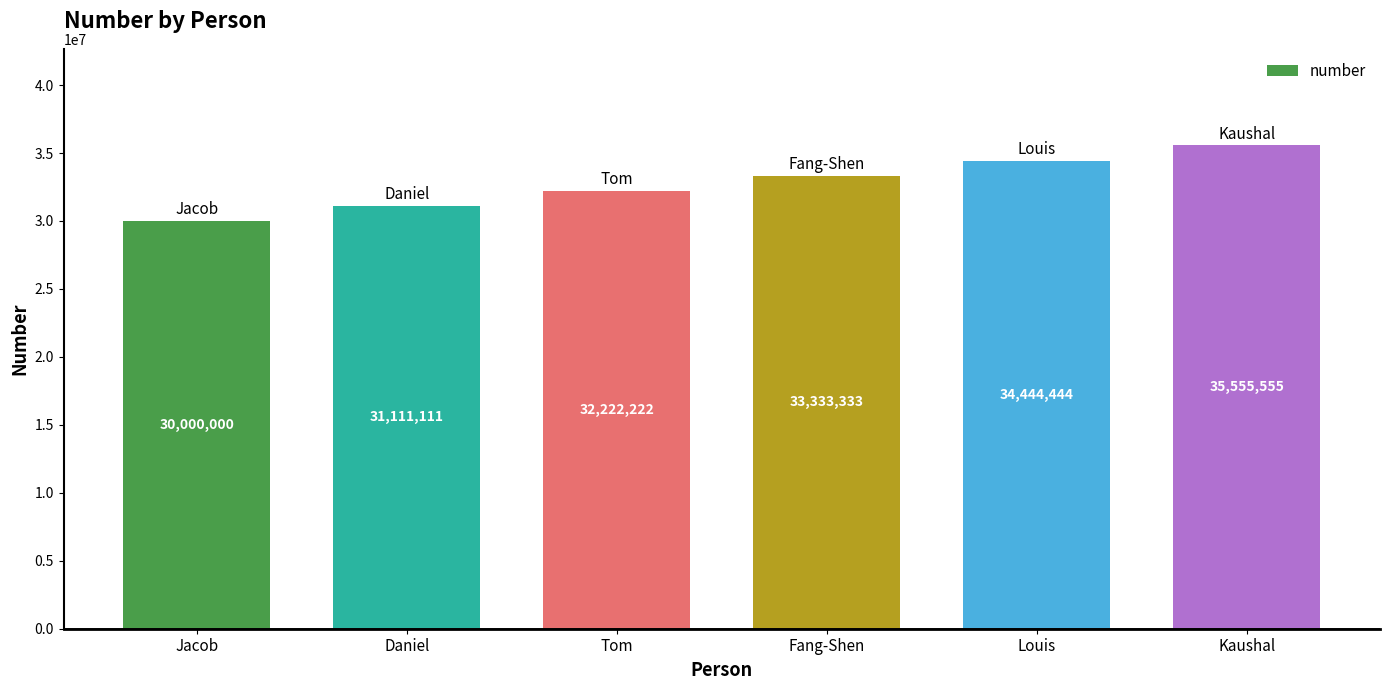

The chart shows a value of 48846564 at Tom. True or false?

False